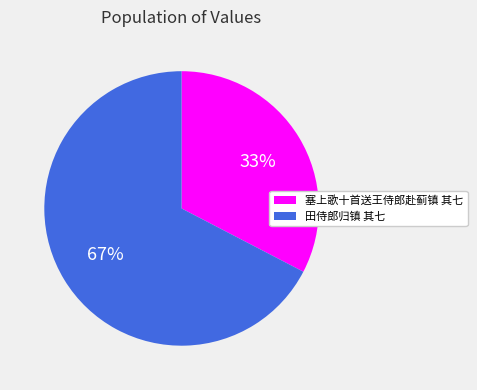

Which category has the smallest portion of the pie?

塞上歌十首送王侍郎赴蓟镇 其七